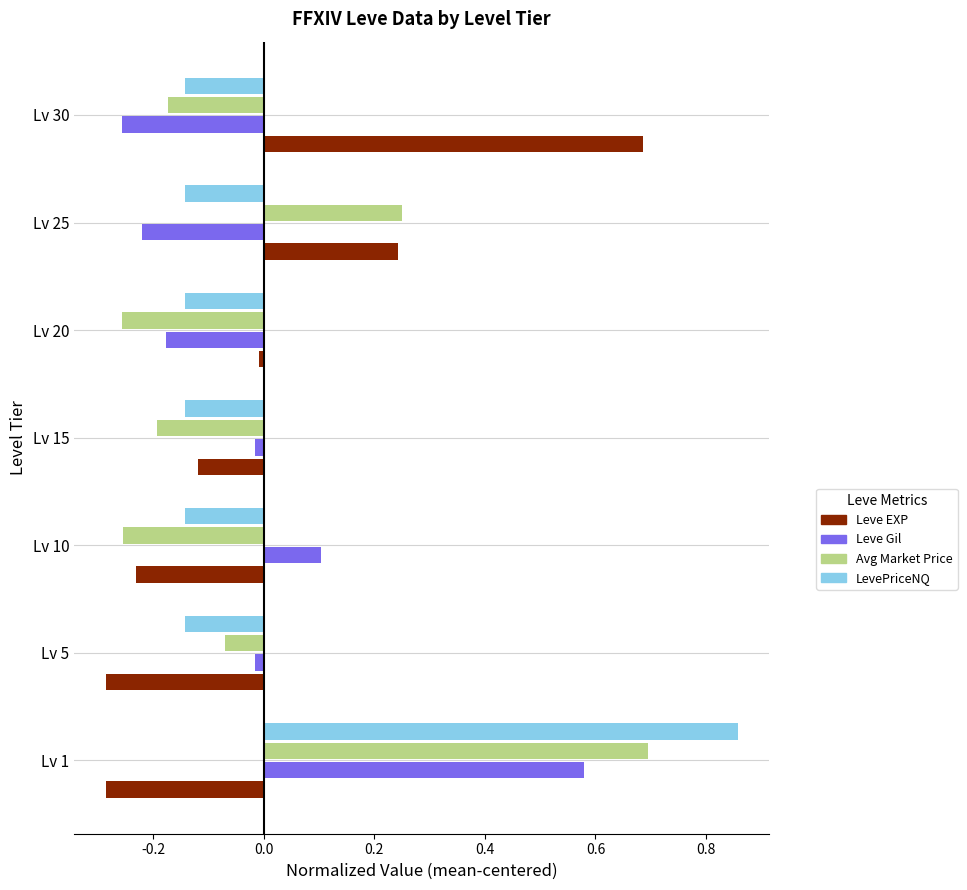

Is it true that Leve Gil equals -0.1 at Lv 20?

False